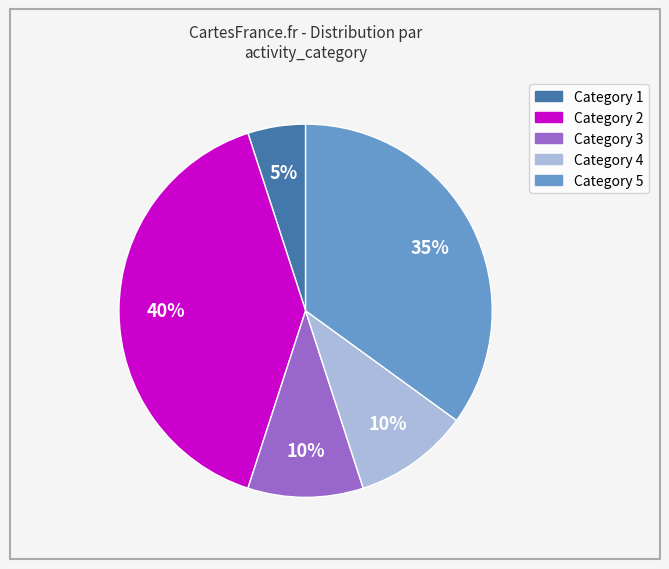

To the nearest percent, what is the difference between the largest and smallest slice percentages?

35%